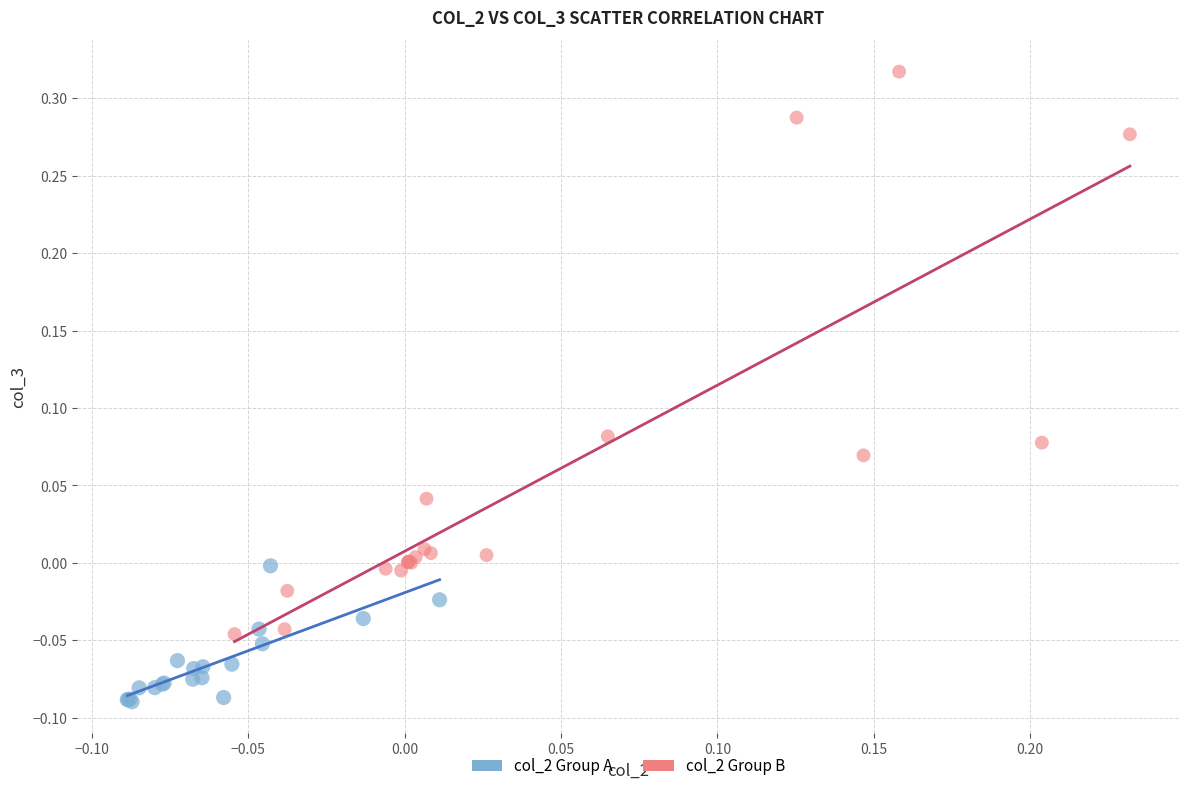

Which series reaches the minimum Y coordinate?

col_2 Group A